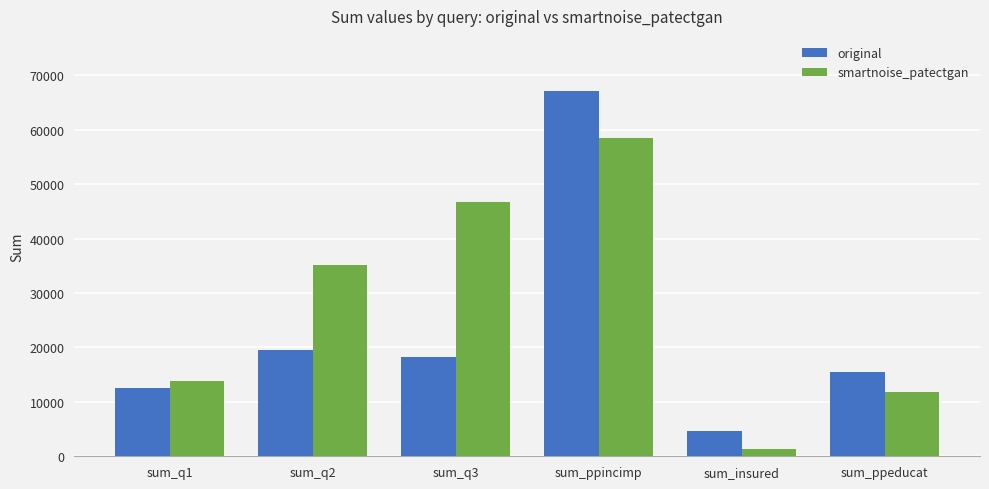

What is the sum of all smartnoise_patectgan values?

167354